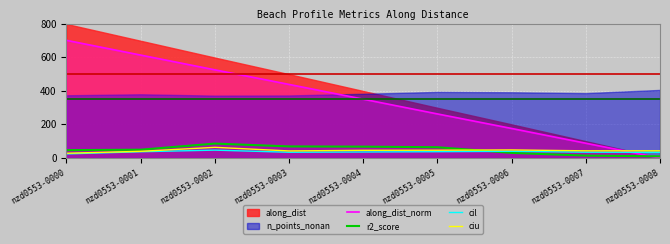

What is the difference between the second highest and minimum values in the r2_score series?

58.9